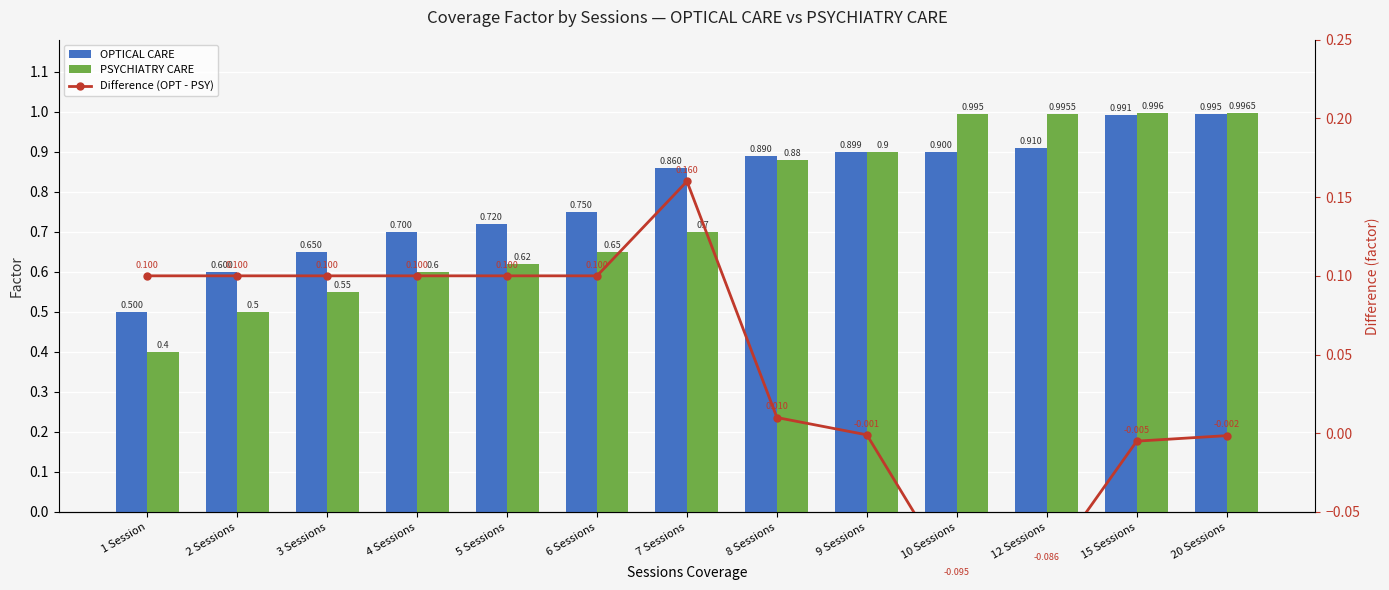

Reading right to left, list all the values displayed in this chart.

OPTICAL CARE: 20 Sessions=1.0	15 Sessions=1.0	12 Sessions=0.9	10 Sessions=0.9	9 Sessions=0.9	8 Sessions=0.9	7 Sessions=0.9	6 Sessions=0.8	5 Sessions=0.7	4 Sessions=0.7	3 Sessions=0.7	2 Sessions=0.6	1 Session=0.5
PSYCHIATRY CARE: 20 Sessions=1.0	15 Sessions=1.0	12 Sessions=1.0	10 Sessions=1.0	9 Sessions=0.9	8 Sessions=0.9	7 Sessions=0.7	6 Sessions=0.7	5 Sessions=0.6	4 Sessions=0.6	3 Sessions=0.6	2 Sessions=0.5	1 Session=0.4
Difference (OPT - PSY): 20 Sessions=-0.0	15 Sessions=-0.0	12 Sessions=-0.1	10 Sessions=-0.1	9 Sessions=-0.0	8 Sessions=0.0	7 Sessions=0.2	6 Sessions=0.1	5 Sessions=0.1	4 Sessions=0.1	3 Sessions=0.1	2 Sessions=0.1	1 Session=0.1